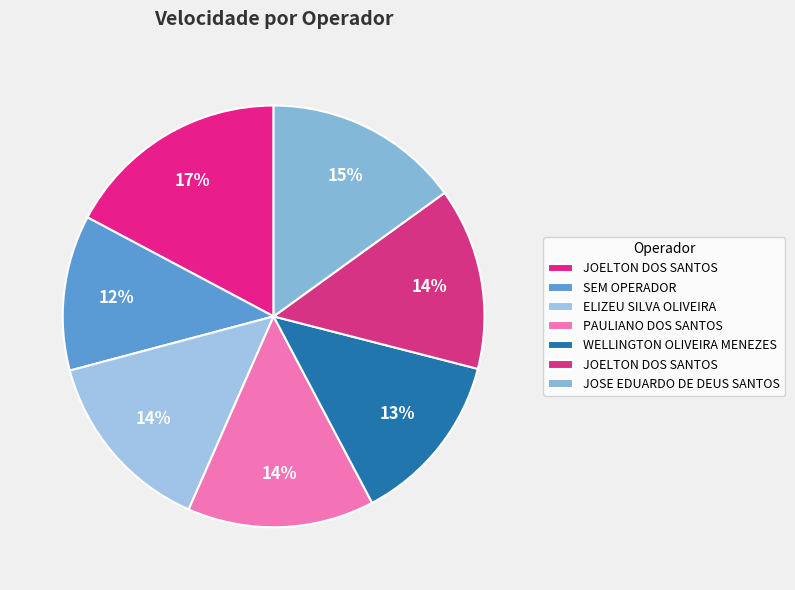

How many slices are in this pie chart?

7